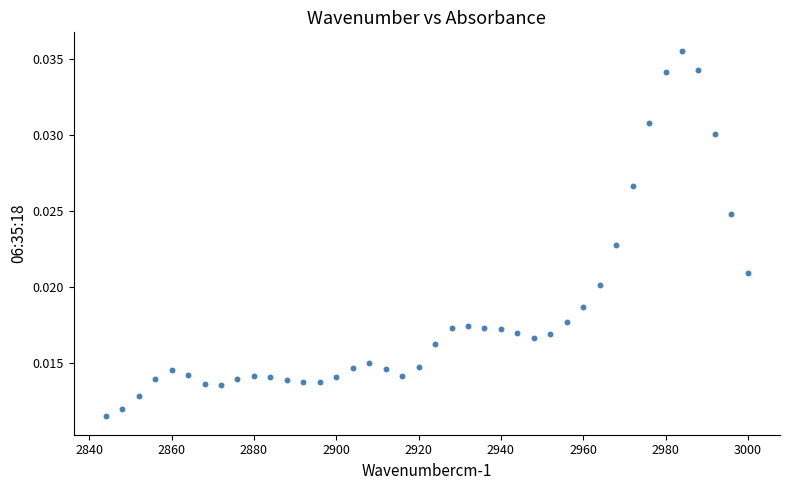

What is the range of X values (max minus min)?

156.0